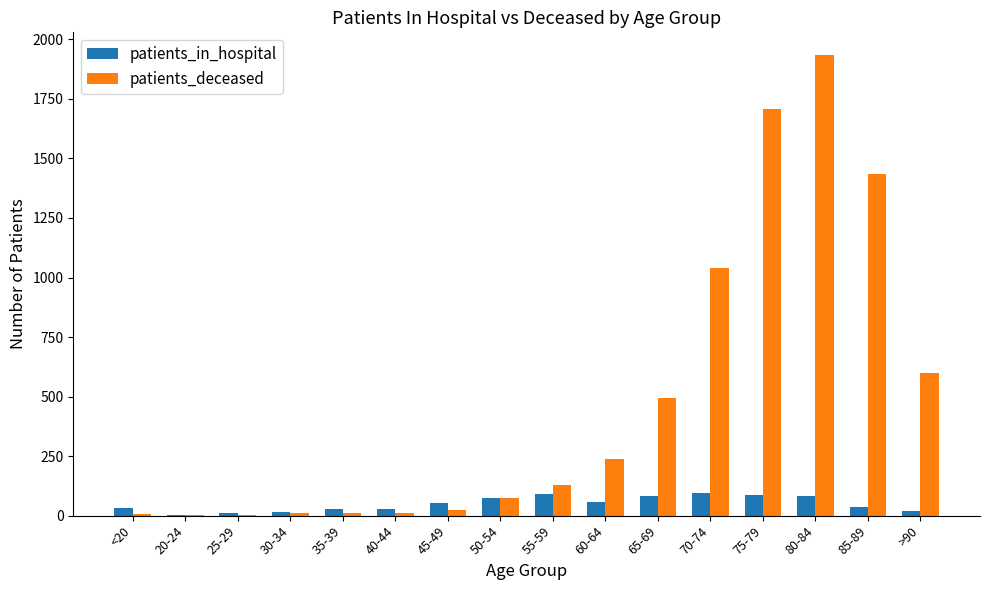

True or false: patients_in_hospital has a value of 85 at 75-79.

True